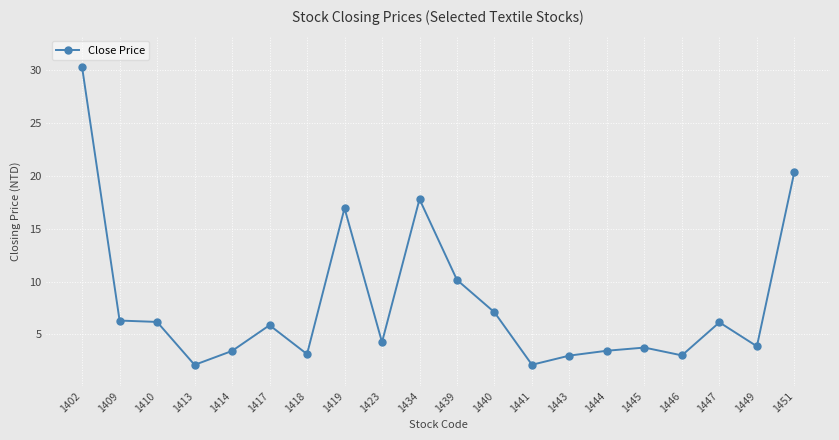

What is the smallest value displayed?

2.1